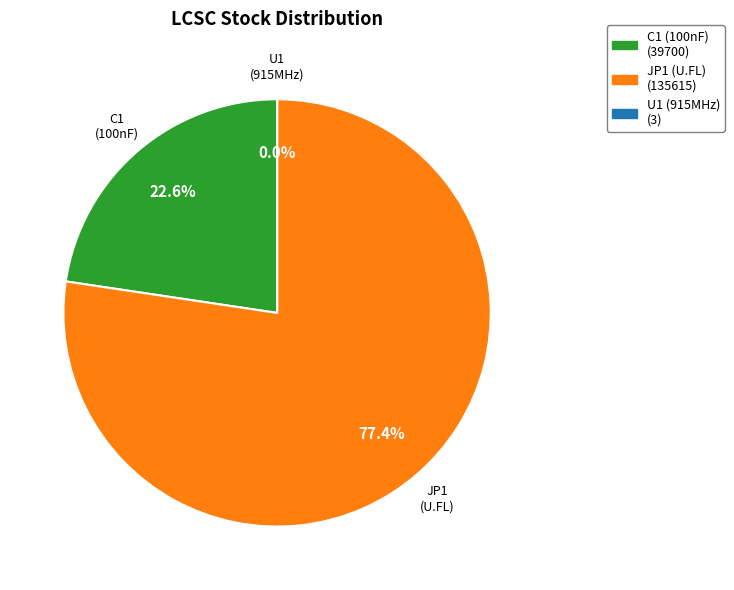

Does any single category account for the majority?

Yes